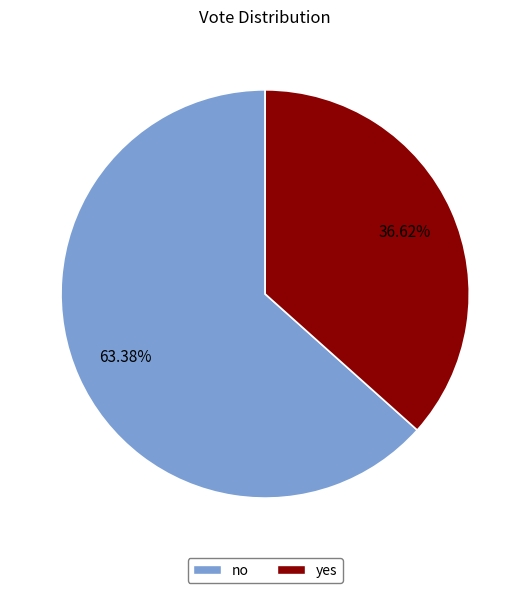

Which category accounts for the majority?

no